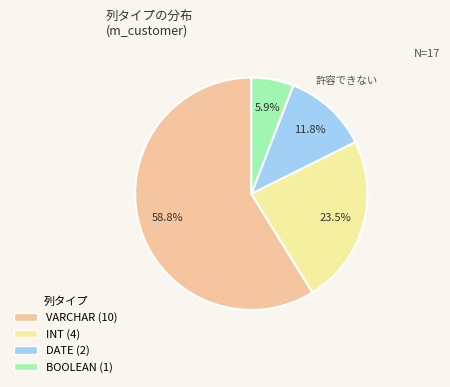

How many segments does this pie chart have?

4